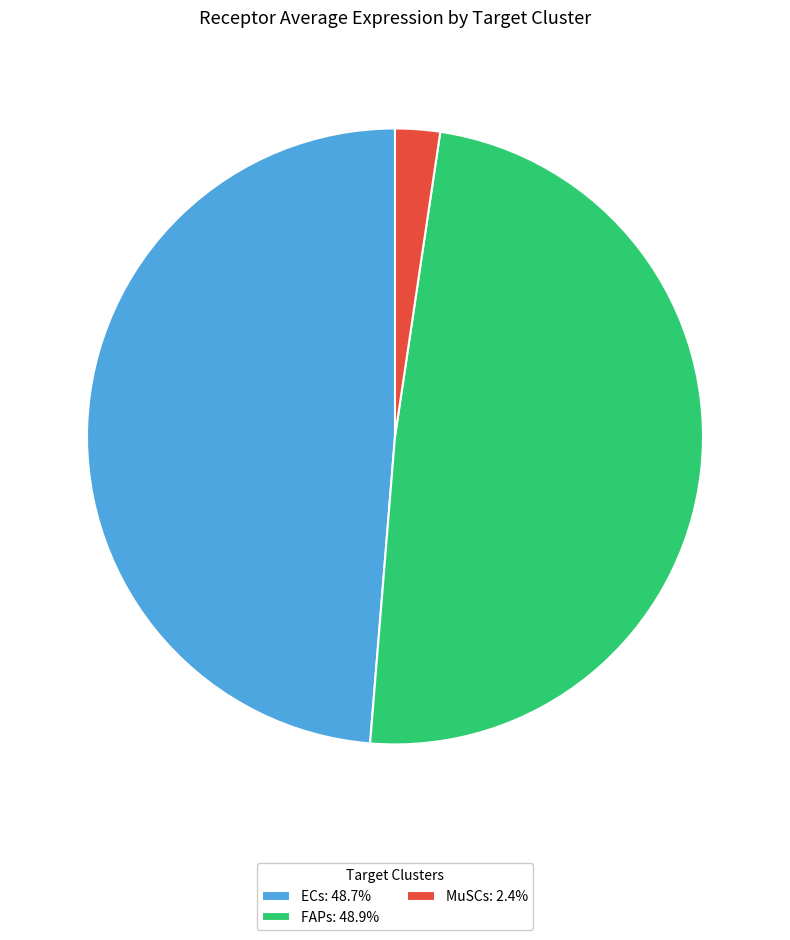

Count the number of slices in the pie.

3